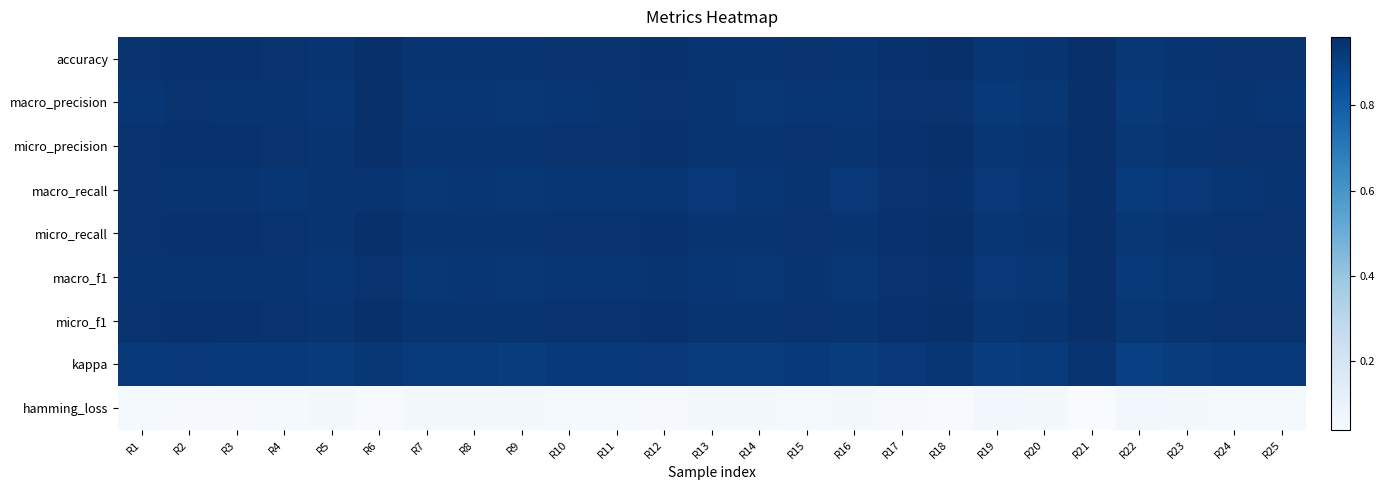

Which label corresponds to the smallest value in the chart?

R21